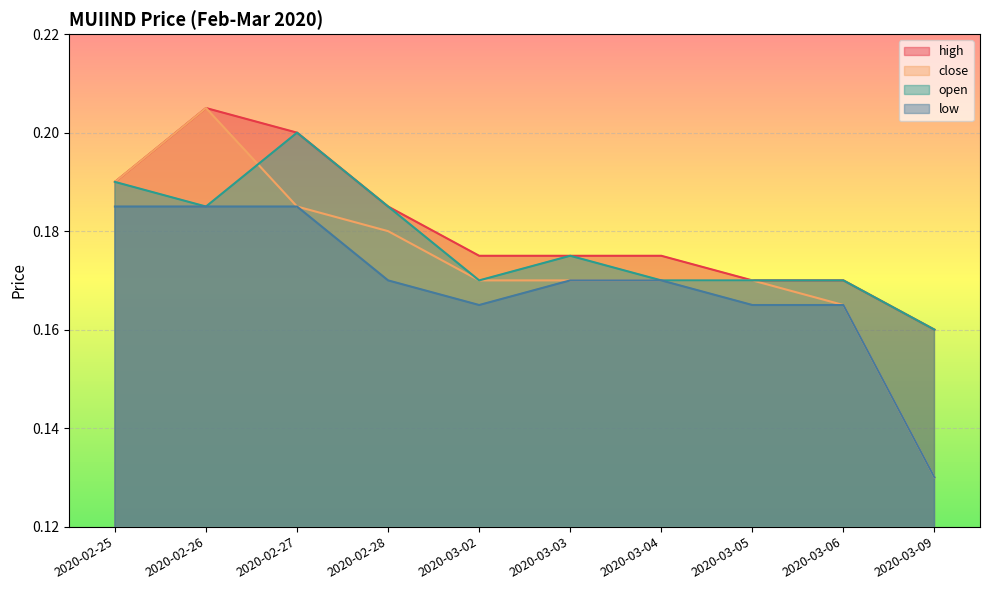

What is the difference between the maximum and minimum values in the low series?

0.1